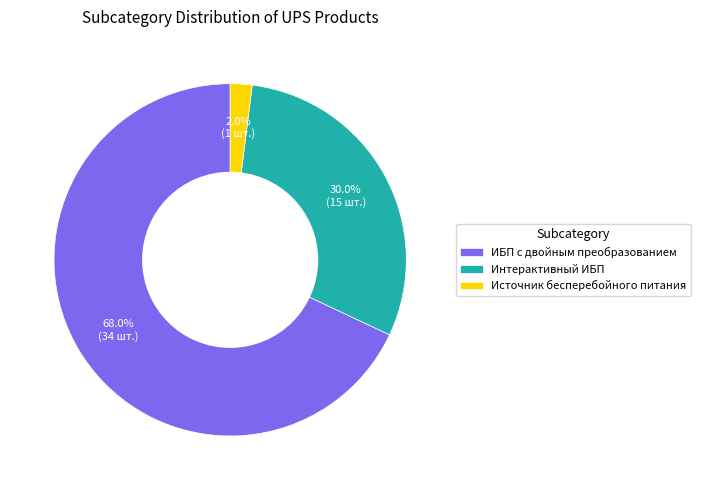

Count the number of slices in the pie.

3